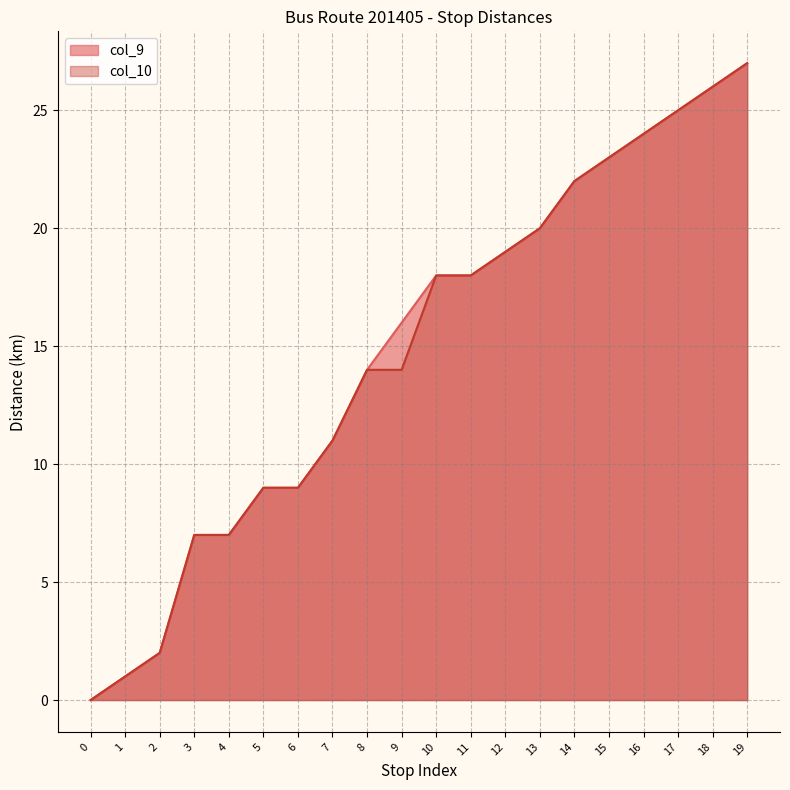

At which category is the sum across all series the highest?

19